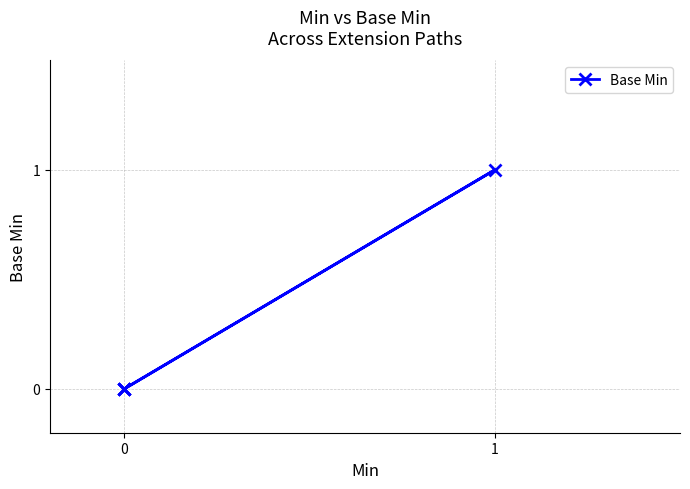

Count the number of data series in this chart.

1